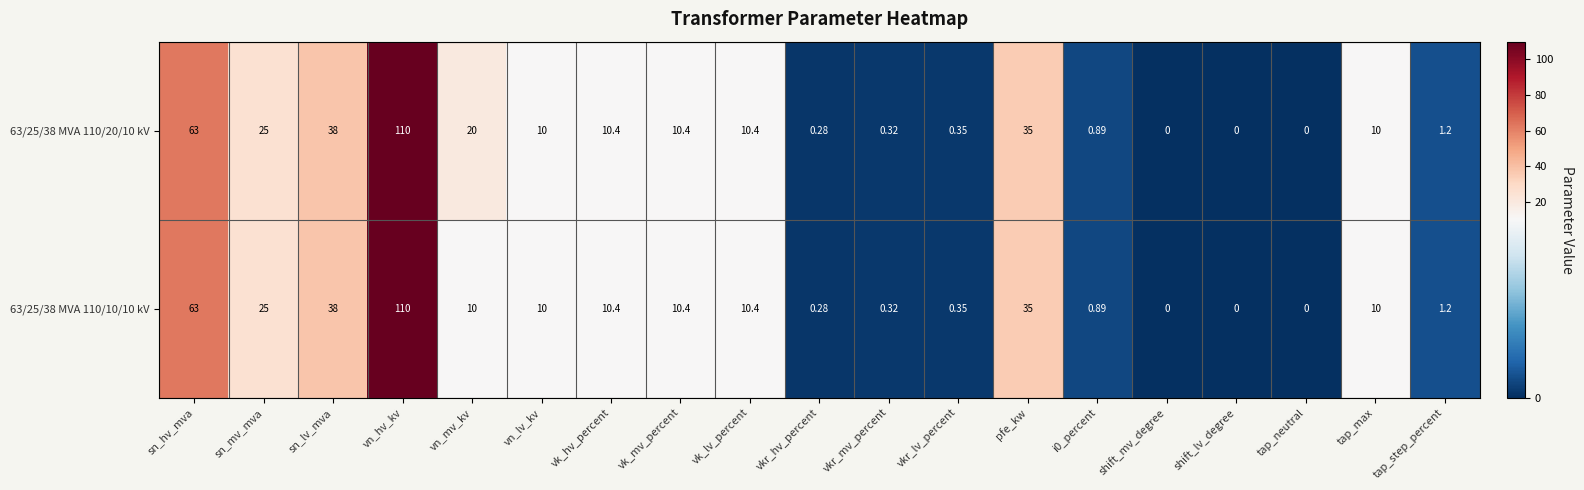

Is the value of 63/25/38 MVA 110/10/10 kV at vn_mv_kv greater than the value of 63/25/38 MVA 110/20/10 kV at pfe_kw?

No